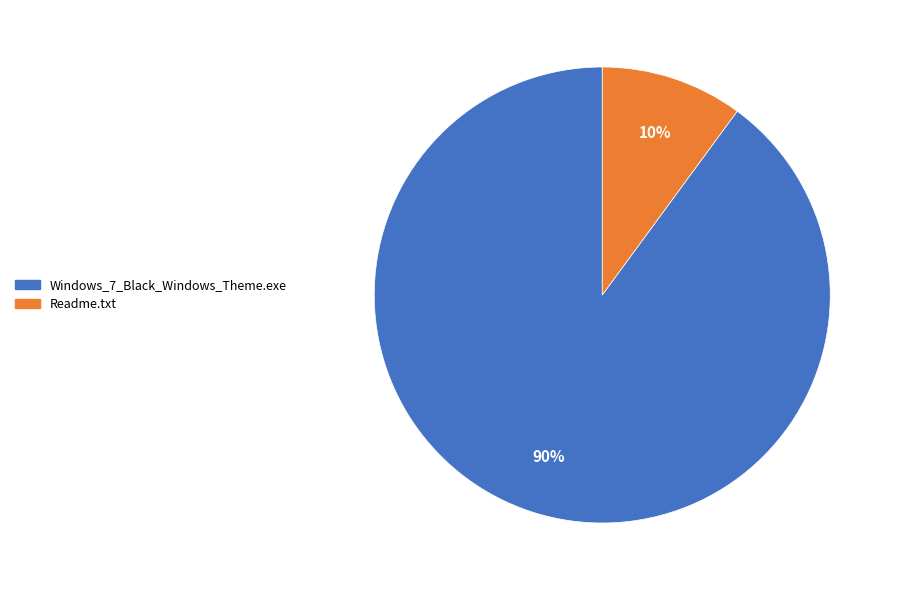

Is it true that Readme.txt is 23% of the pie?

False